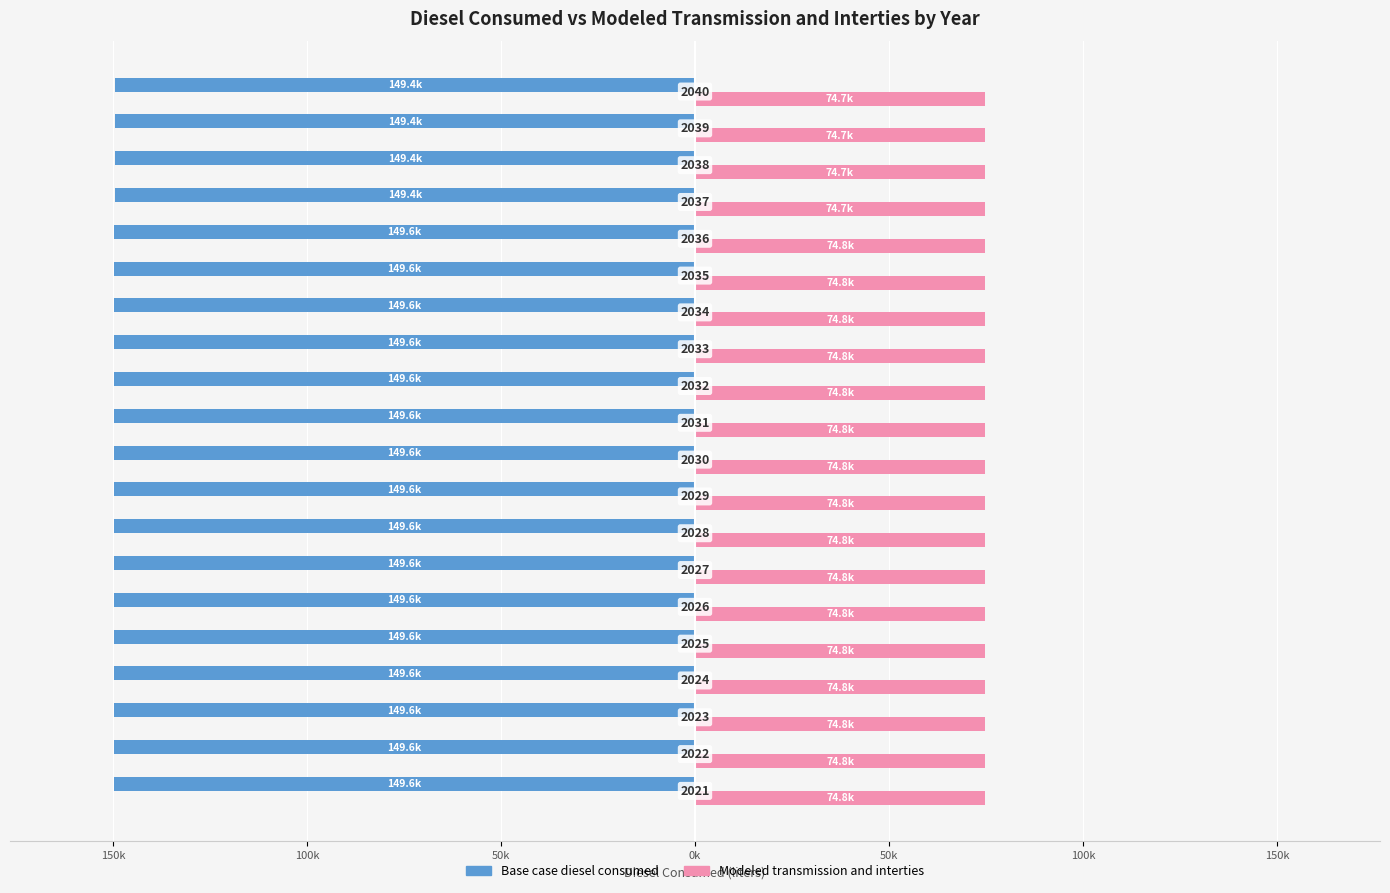

What are all the series names shown in the legend?

Base case diesel consumed, Modeled transmission and interties